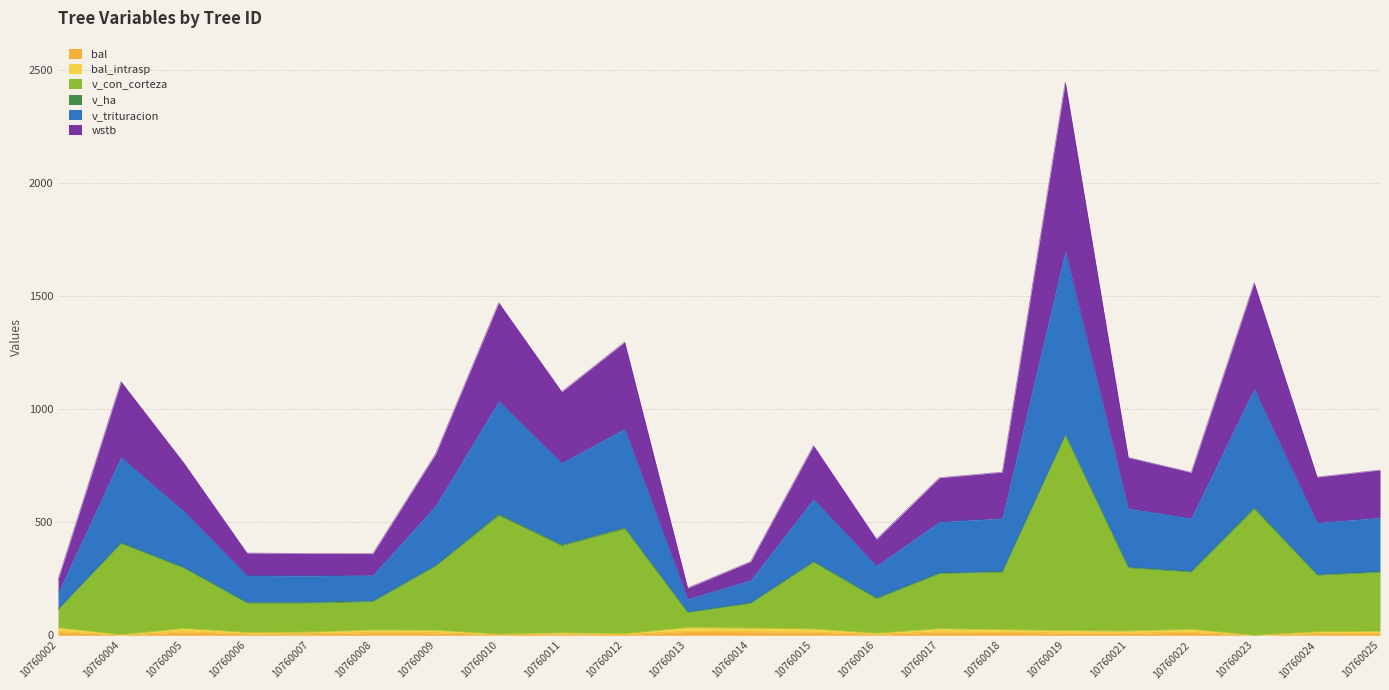

Does the chart have visible grid lines?

Yes